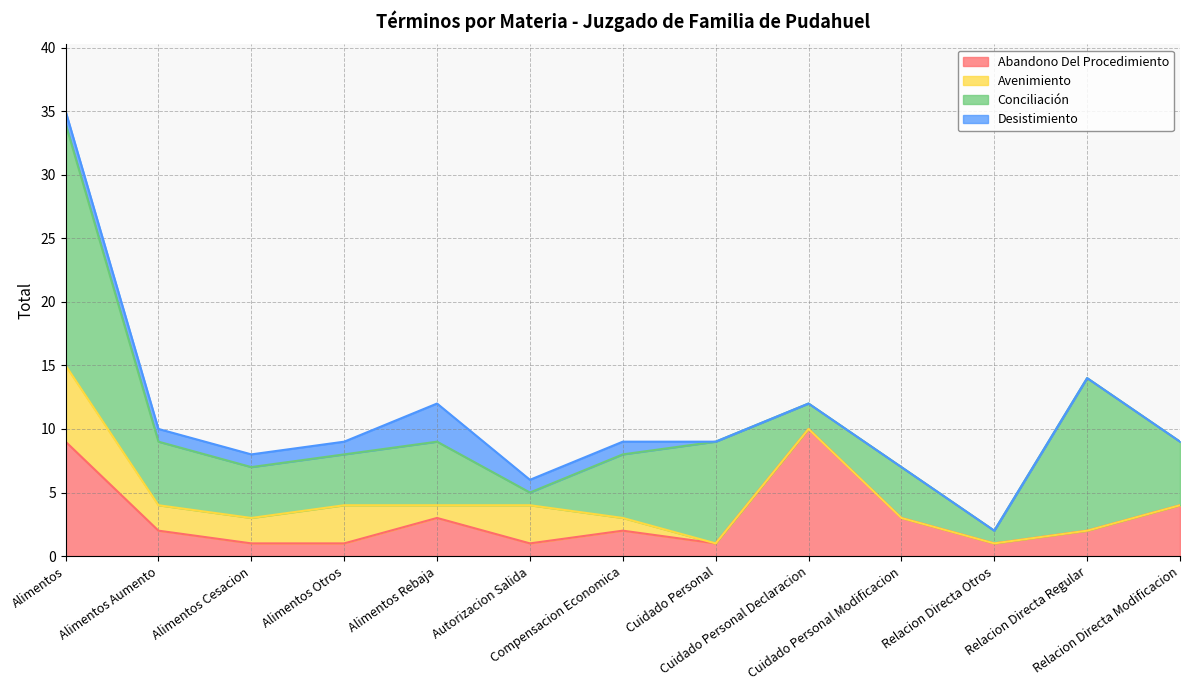

Where is the first local maximum for Avenimiento?

Alimentos Otros